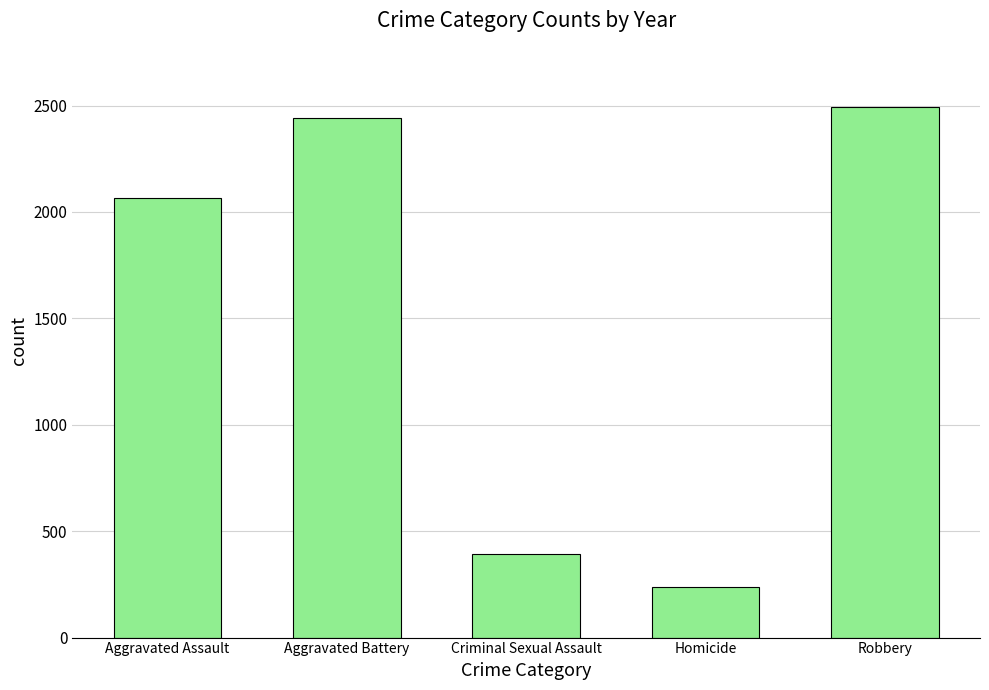

What is the change in value from Aggravated Battery to Robbery?

+48